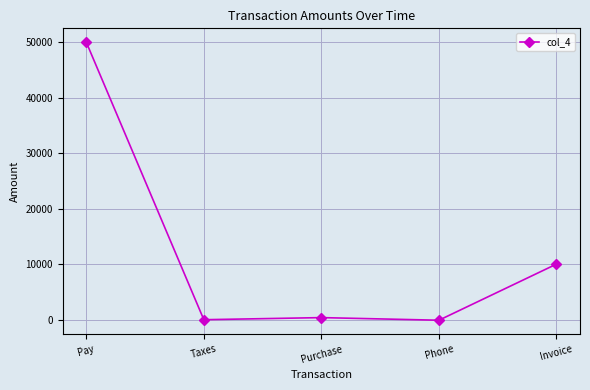

Where is the first local maximum?

Purchase